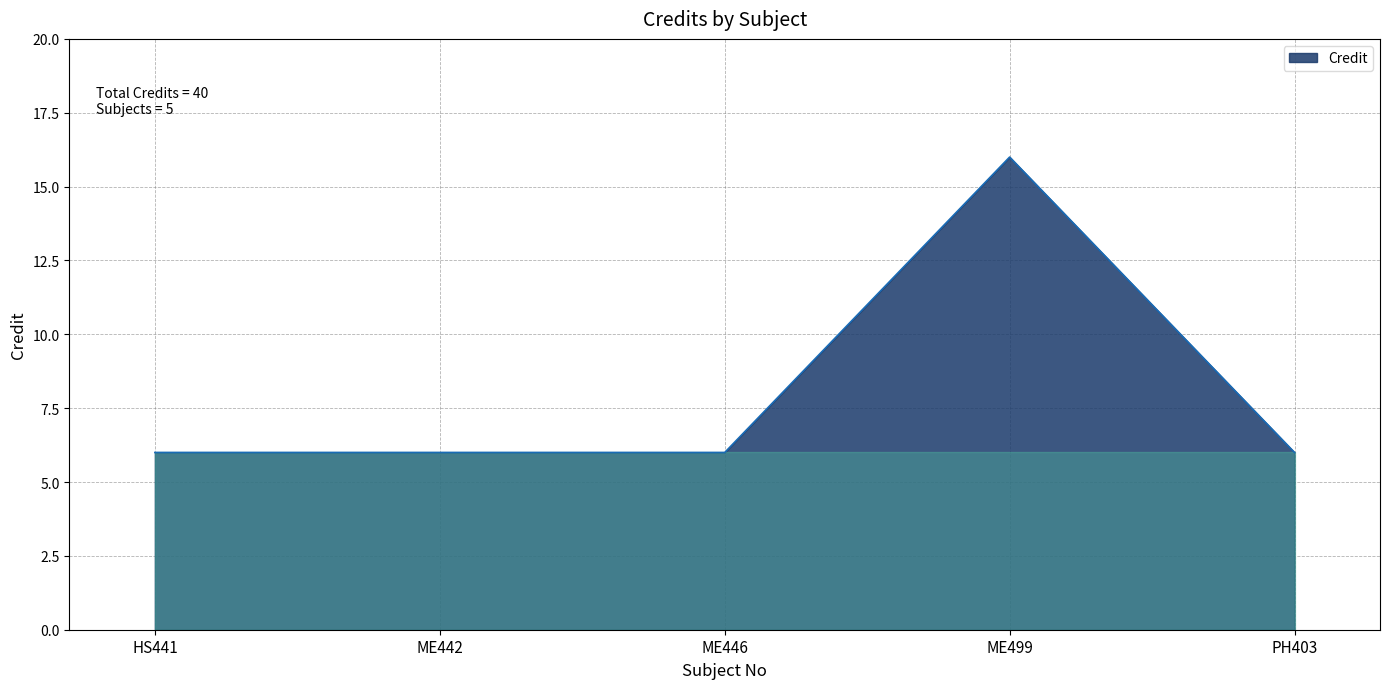

Reading right to left, list all the values displayed in this chart.

6	16	6	6	6